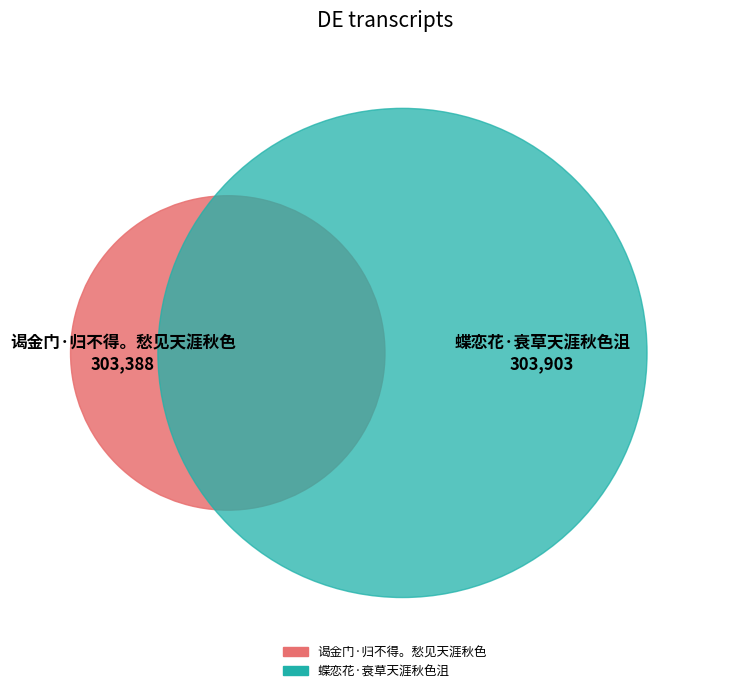

Which slice is the largest?

蝶恋花·衰草天涯秋色沮